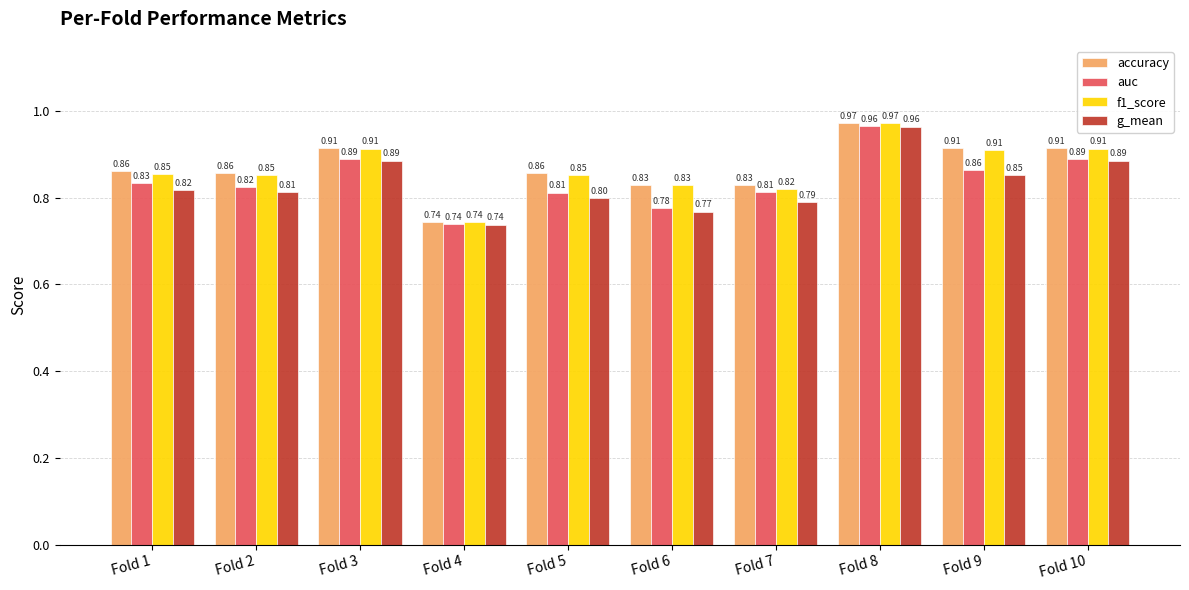

Between Fold 6 and Fold 7, which series saw the biggest shift?

auc